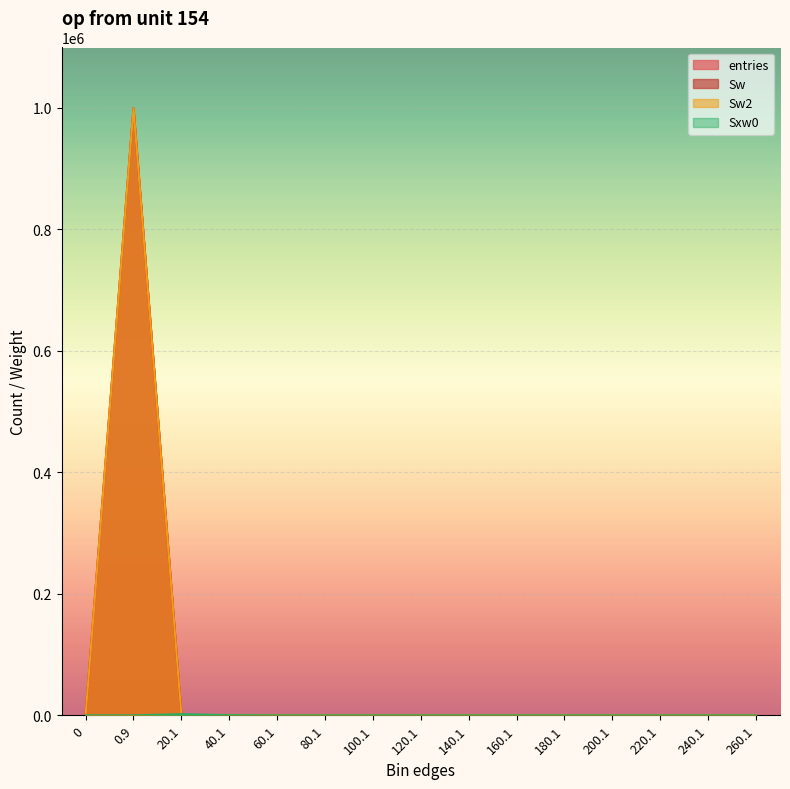

How many lines are shown in the chart?

4